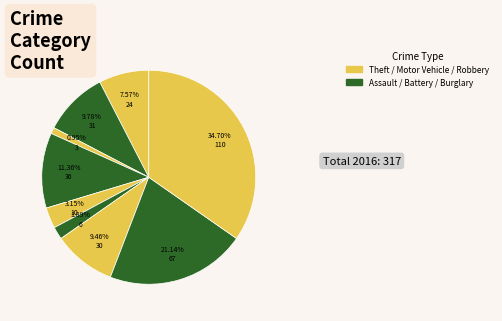

How many segments does this pie chart have?

9